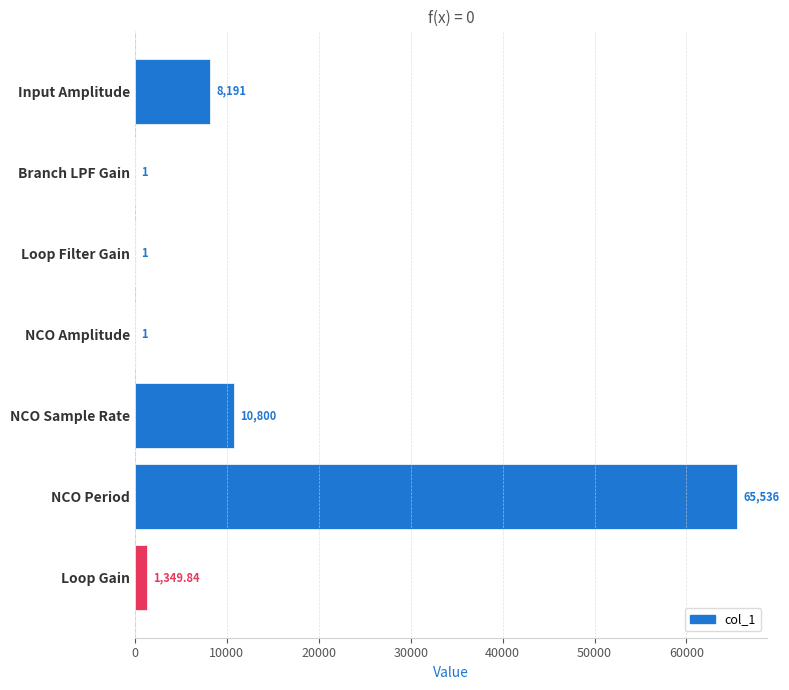

Are the bars grouped side by side (vs. stacked)?

No